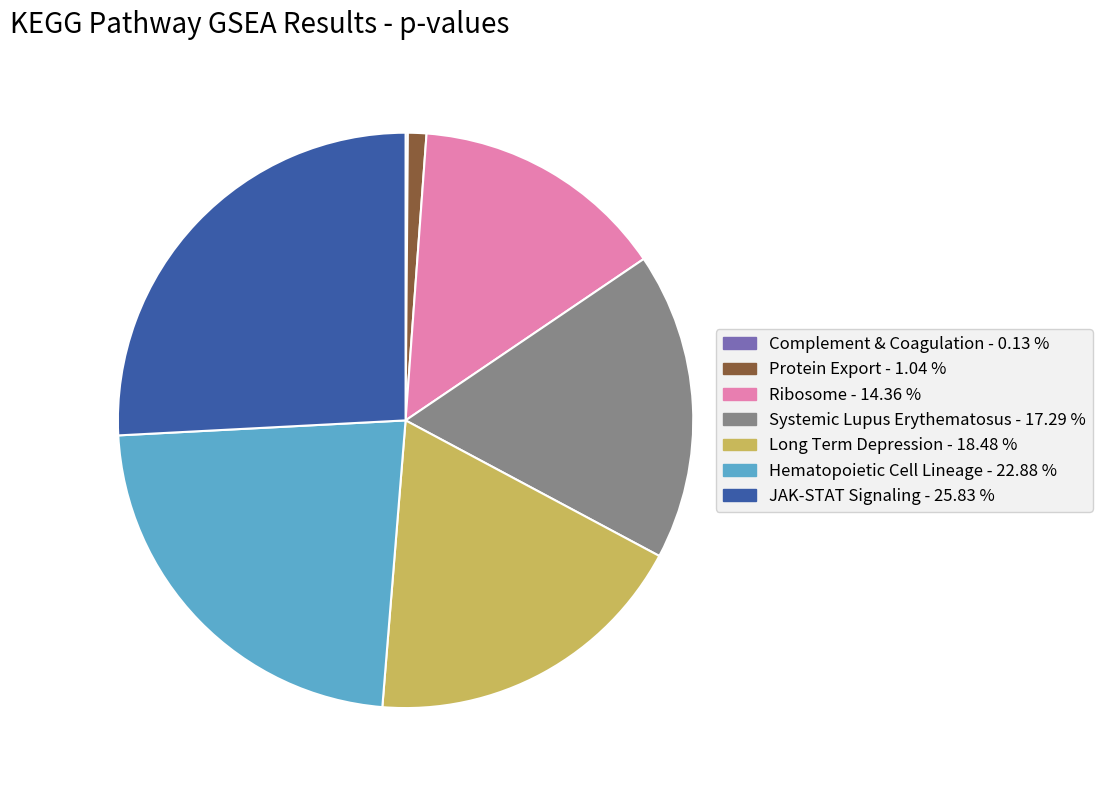

Is there a majority slice in this chart?

No